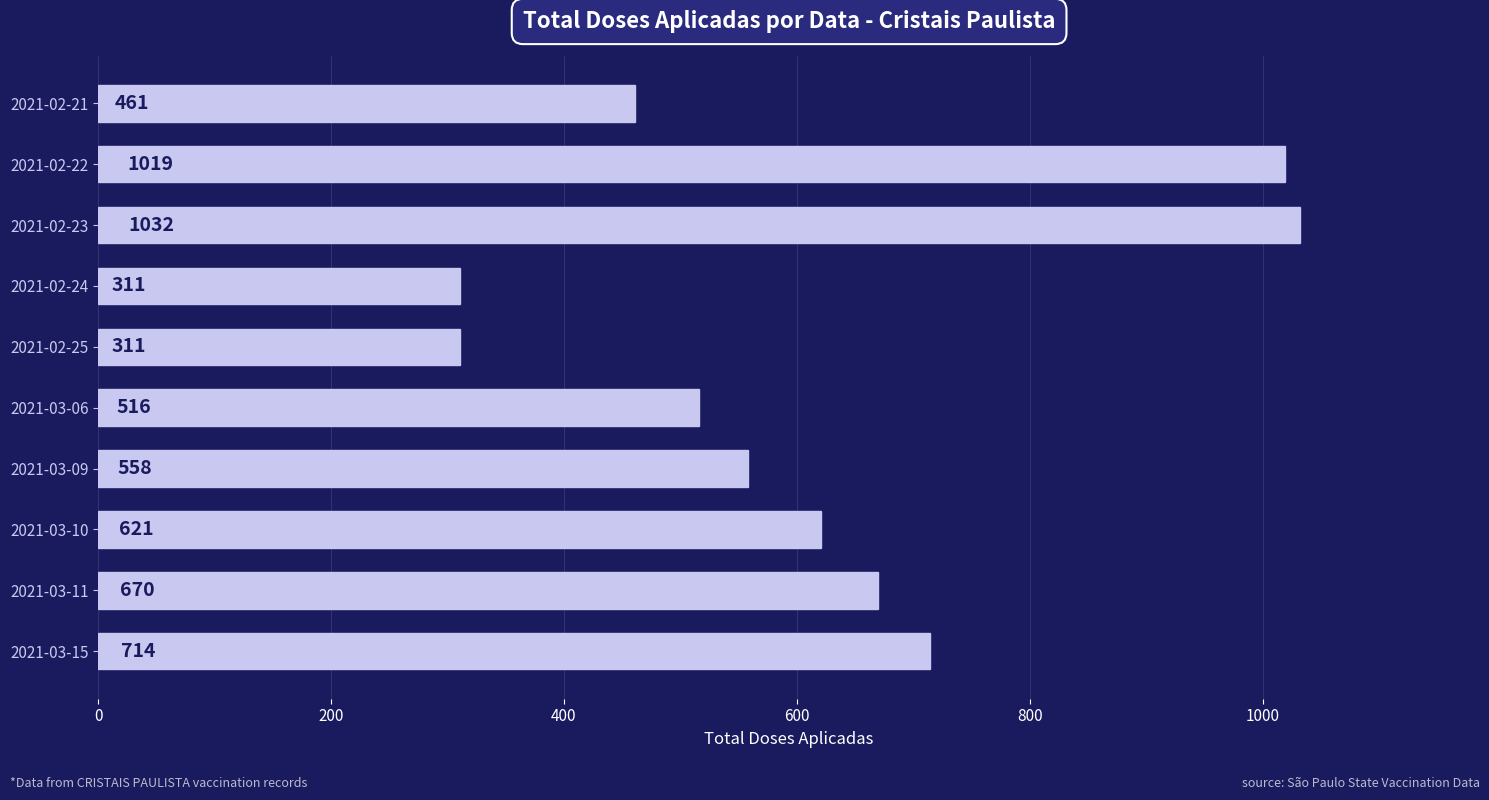

What is the maximum value shown in the chart?

1032